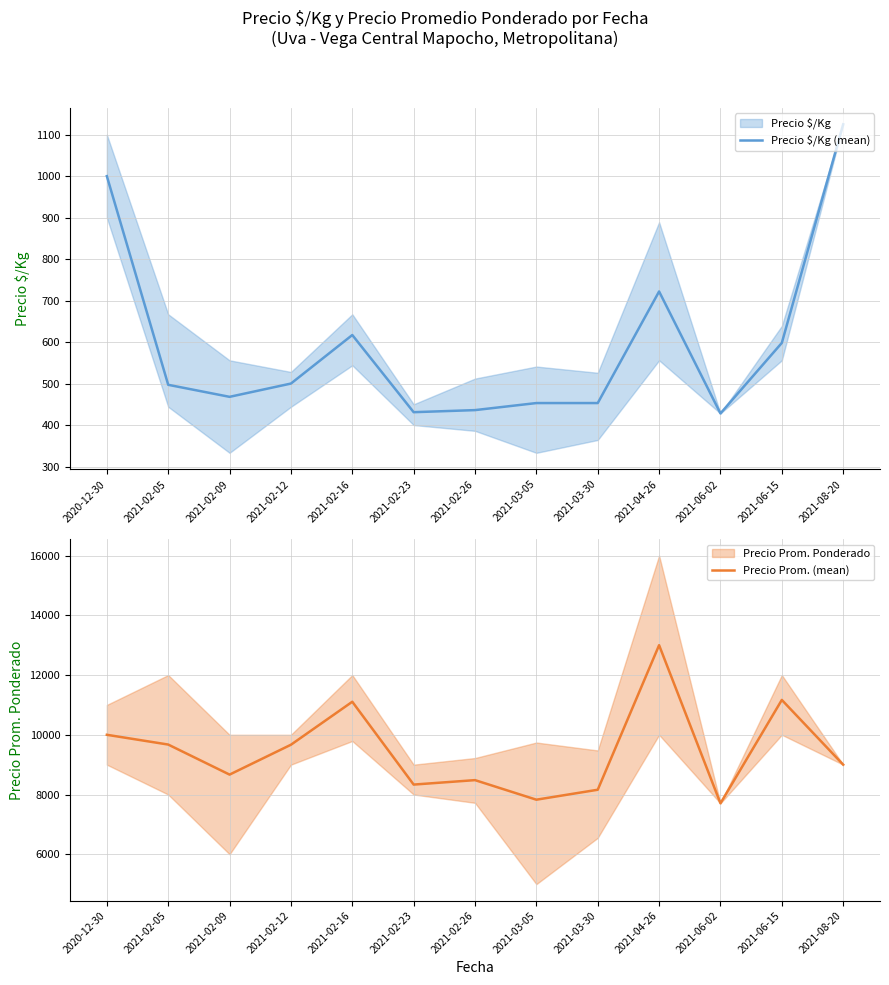

True or false: Precio Prom. (mean) and Precio $/Kg (mean) intersect in this chart.

False